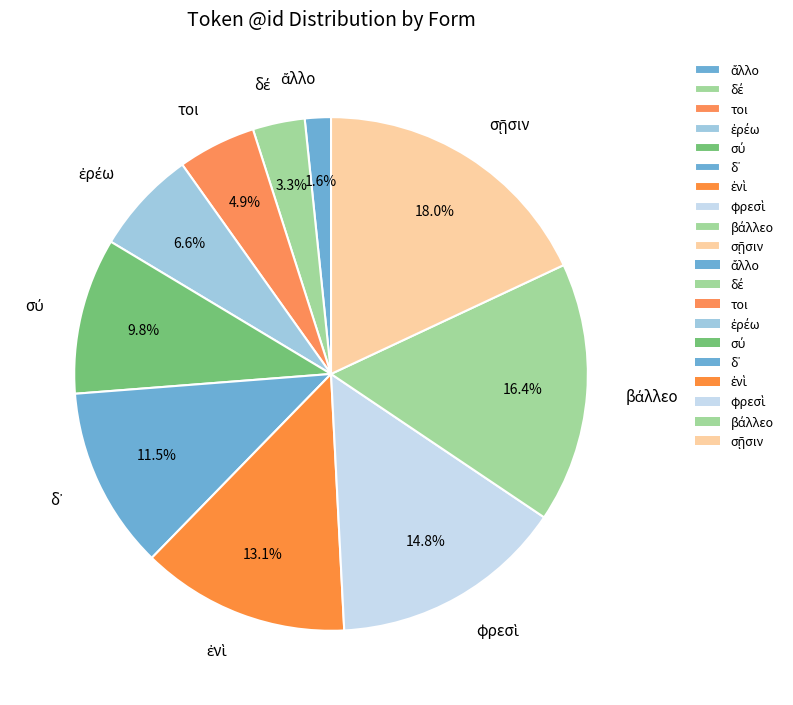

Is there any slice that represents more than half of the pie?

No